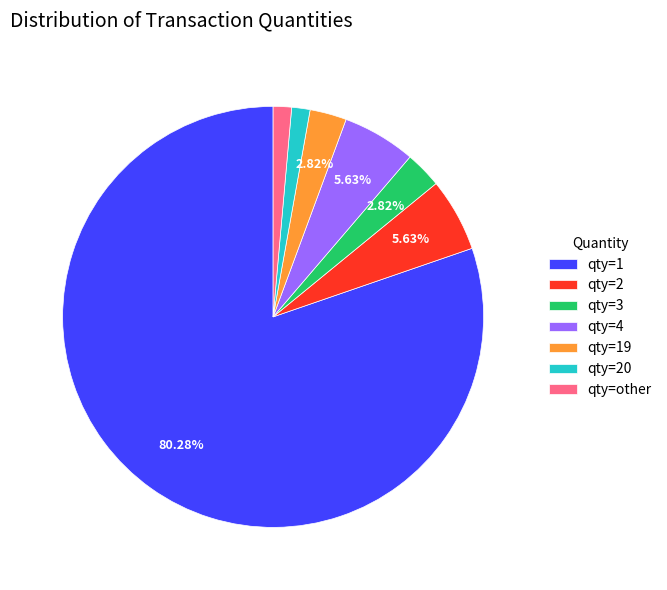

How many slices are in this pie chart?

7